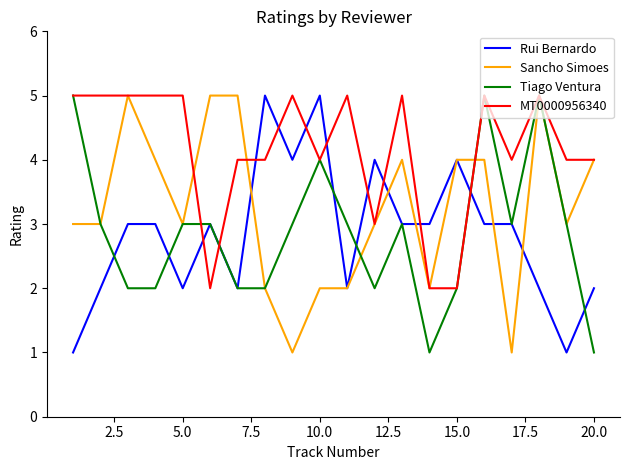

What is the greatest value displayed?

5